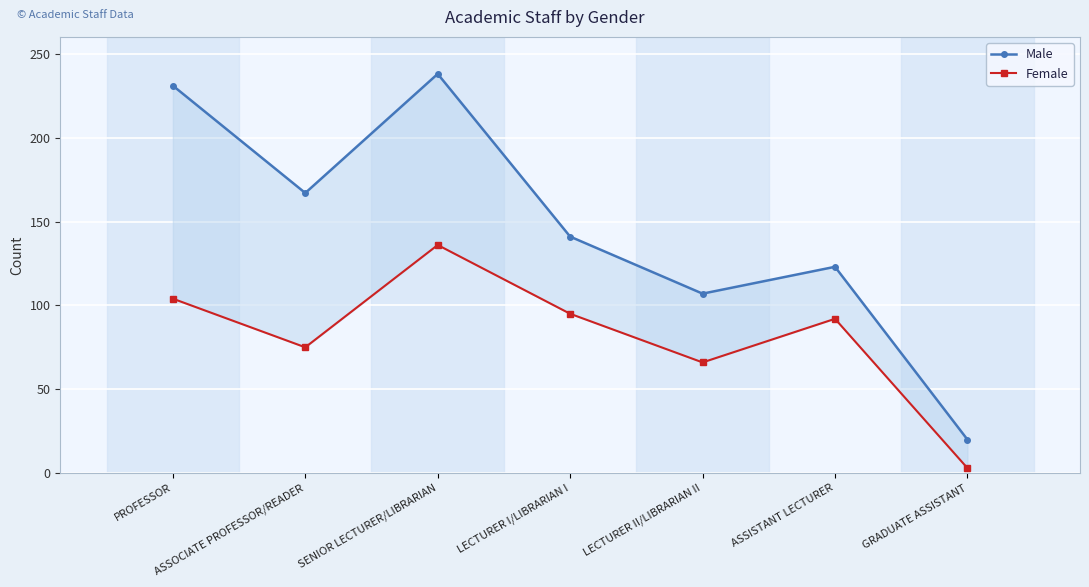

What is the value of the Male point at the 2nd from the left?

167